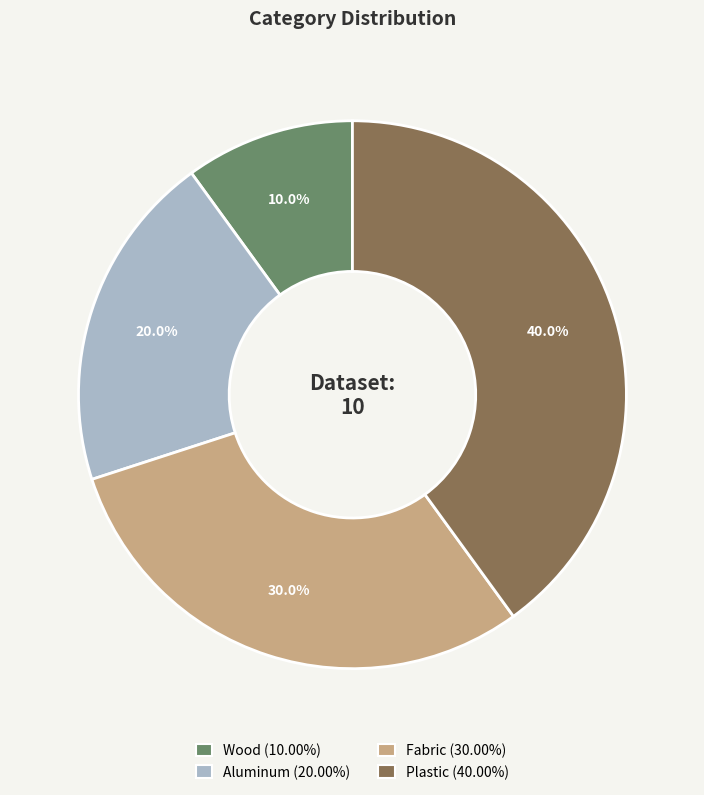

To the nearest percent, what is the combined percentage of Aluminum and Fabric?

50%